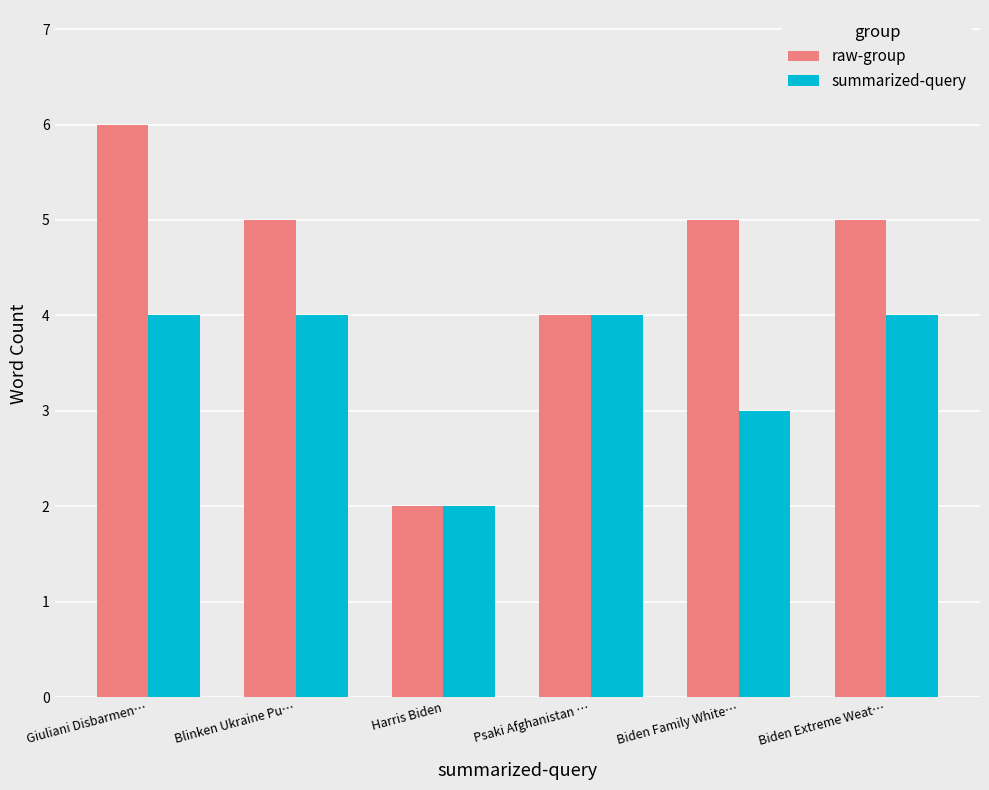

Which series has the widest spread of values?

raw-group